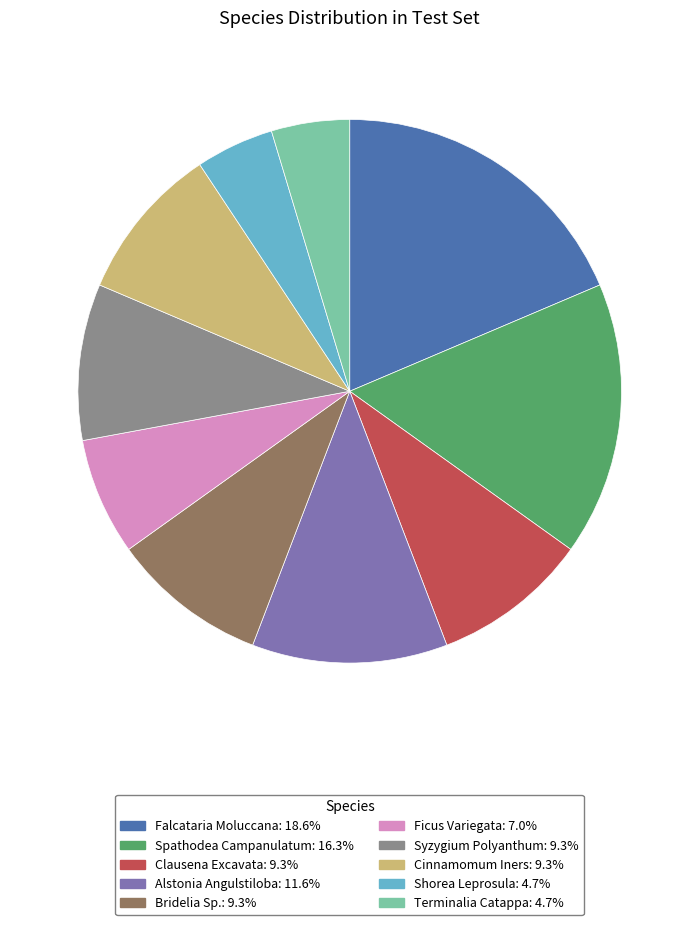

How many segments does this pie chart have?

10